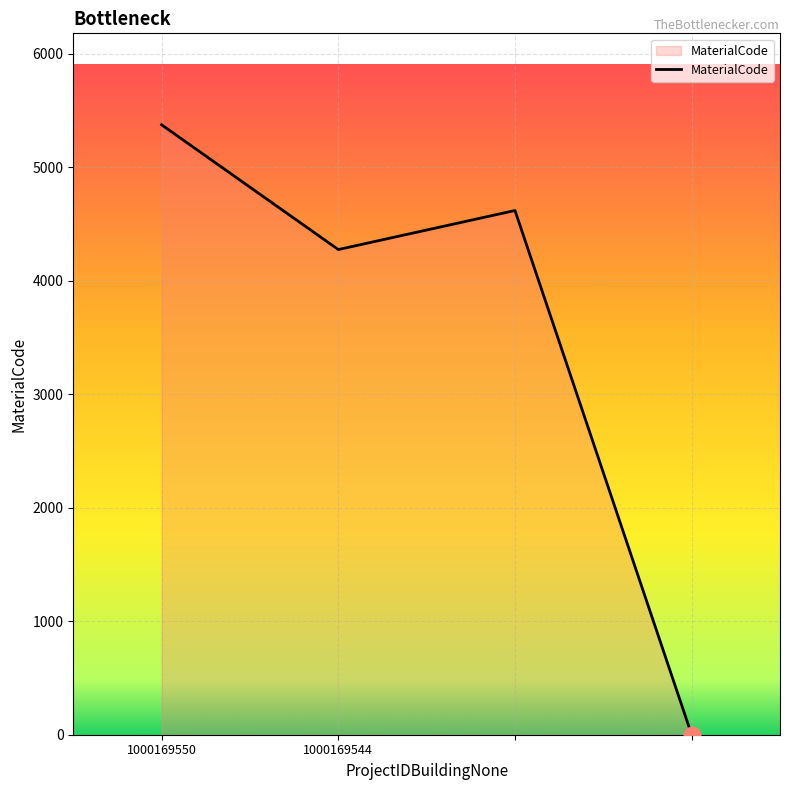

True or false: there are more than 0 points higher than both neighbors.

True